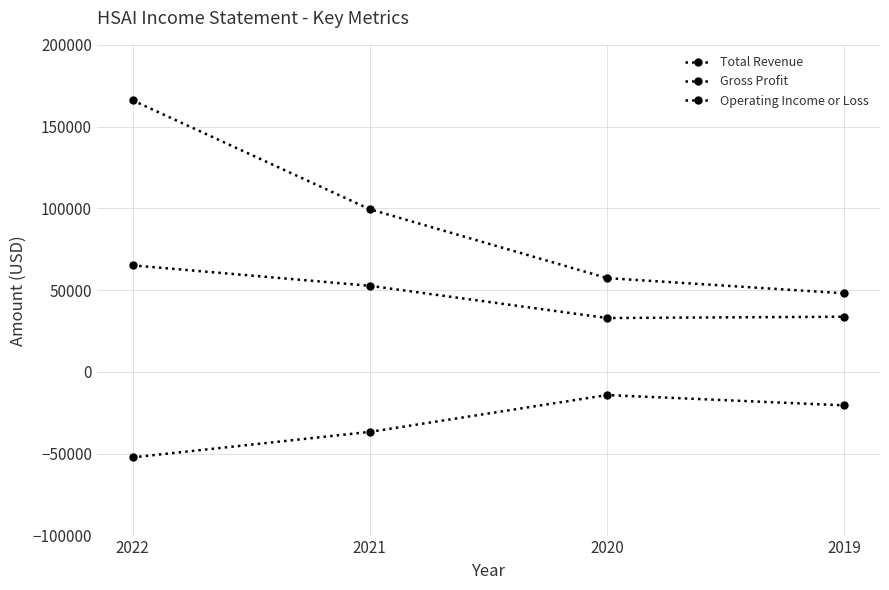

At which label does Gross Profit reach its peak?

2022